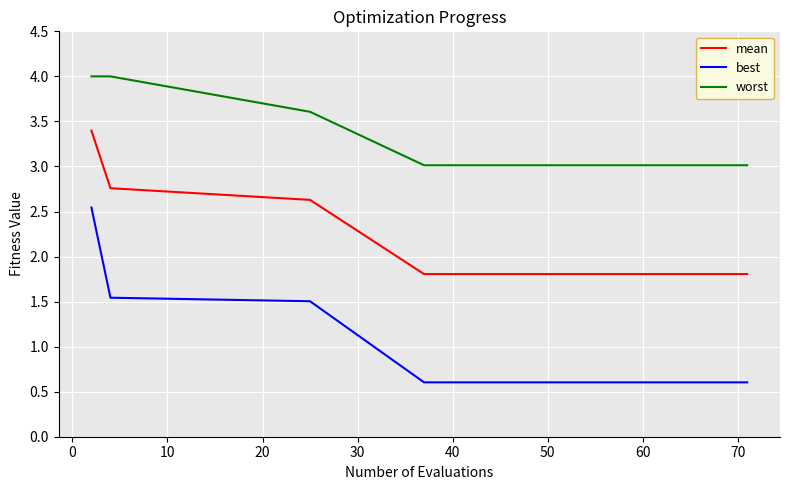

Which series has the largest total across all categories?

worst